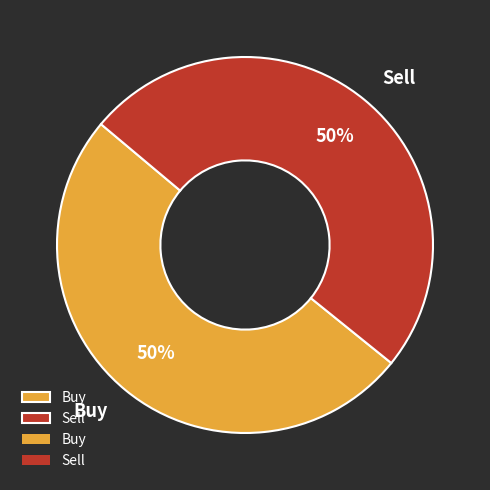

To the nearest percent, what is the combined percentage of Buy and Sell?

100%